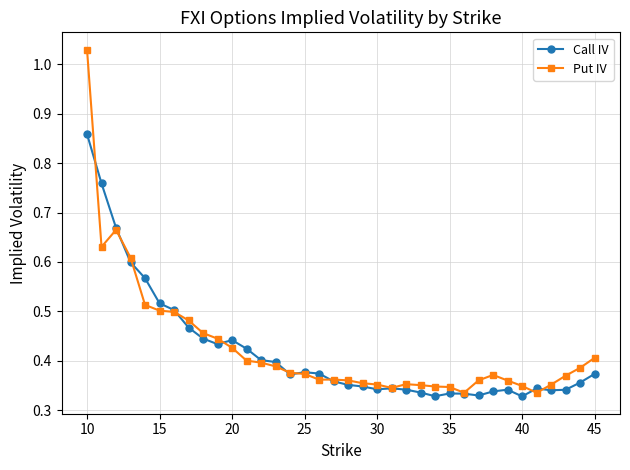

Does the chart display data point markers on the line(s)?

Yes